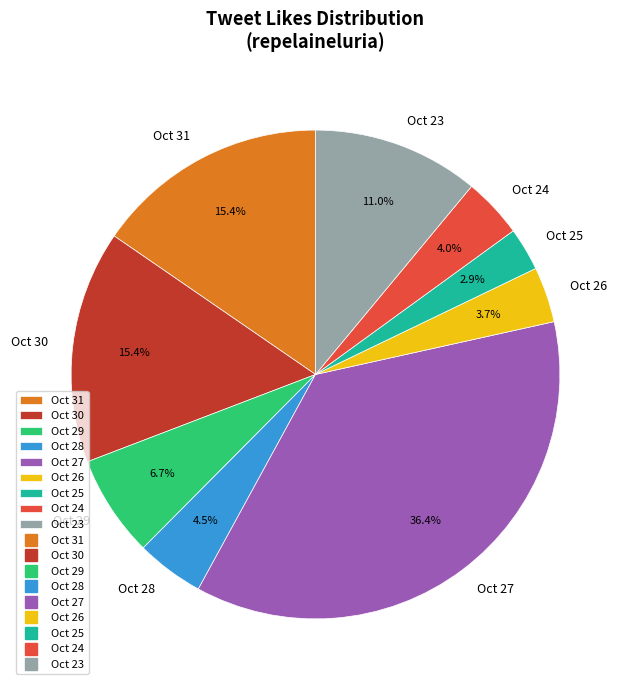

Between Oct 29 and Oct 28, which is larger?

Oct 29